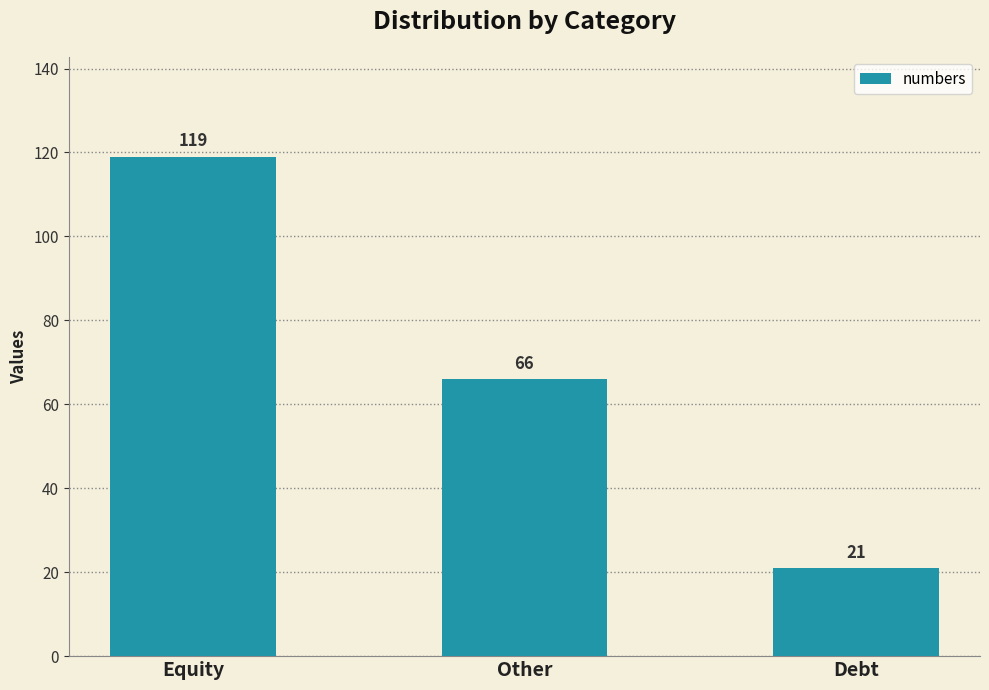

What is the ratio of the value at Other to the value at Equity?

0.6